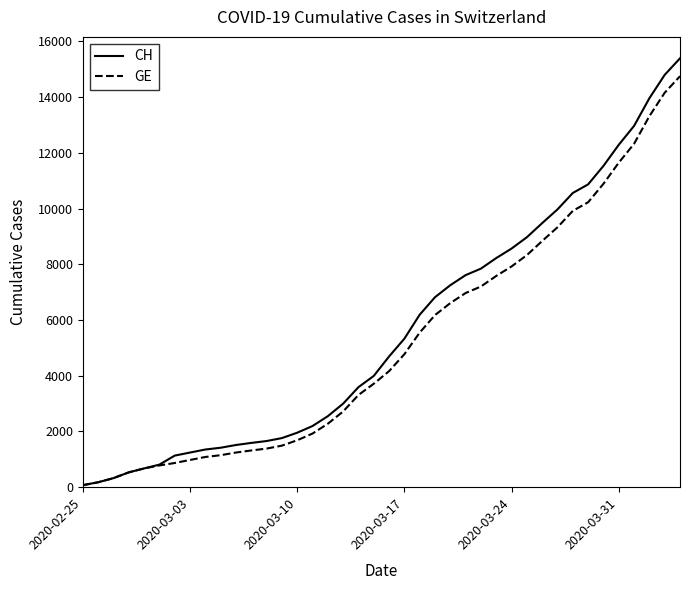

What is the average value of the GE series?

5209